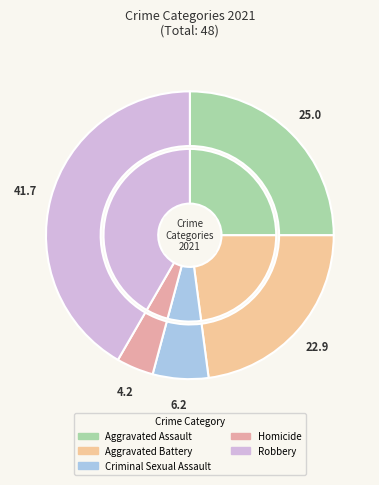

Rank the categories by value from lowest to highest.

Homicide, Criminal Sexual Assault, Aggravated Battery, Aggravated Assault, Robbery